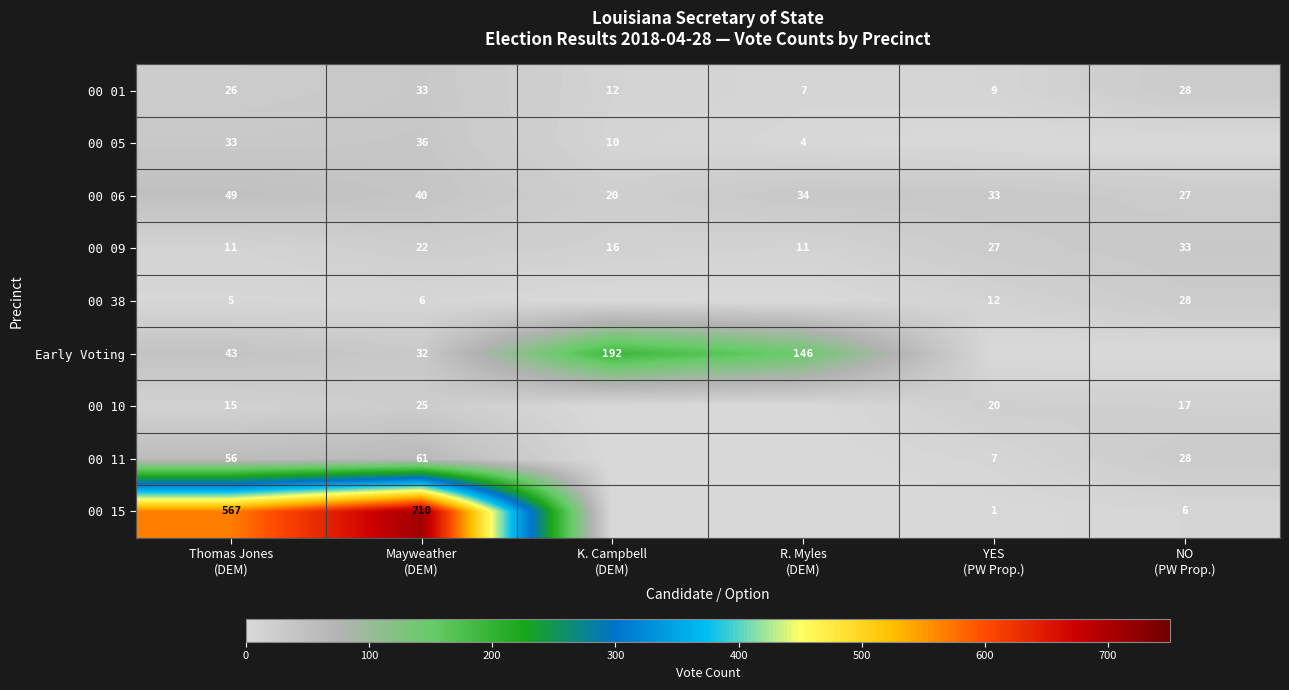

What is the sum of all 00 01 values?

115